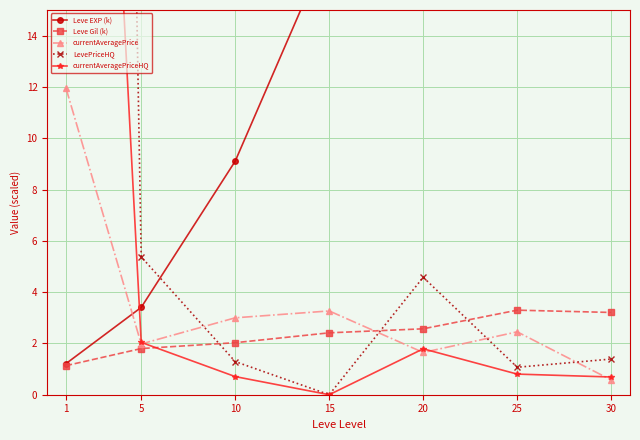

True or false: Leve Gil (k) has a value of 3.2 at 30.

True